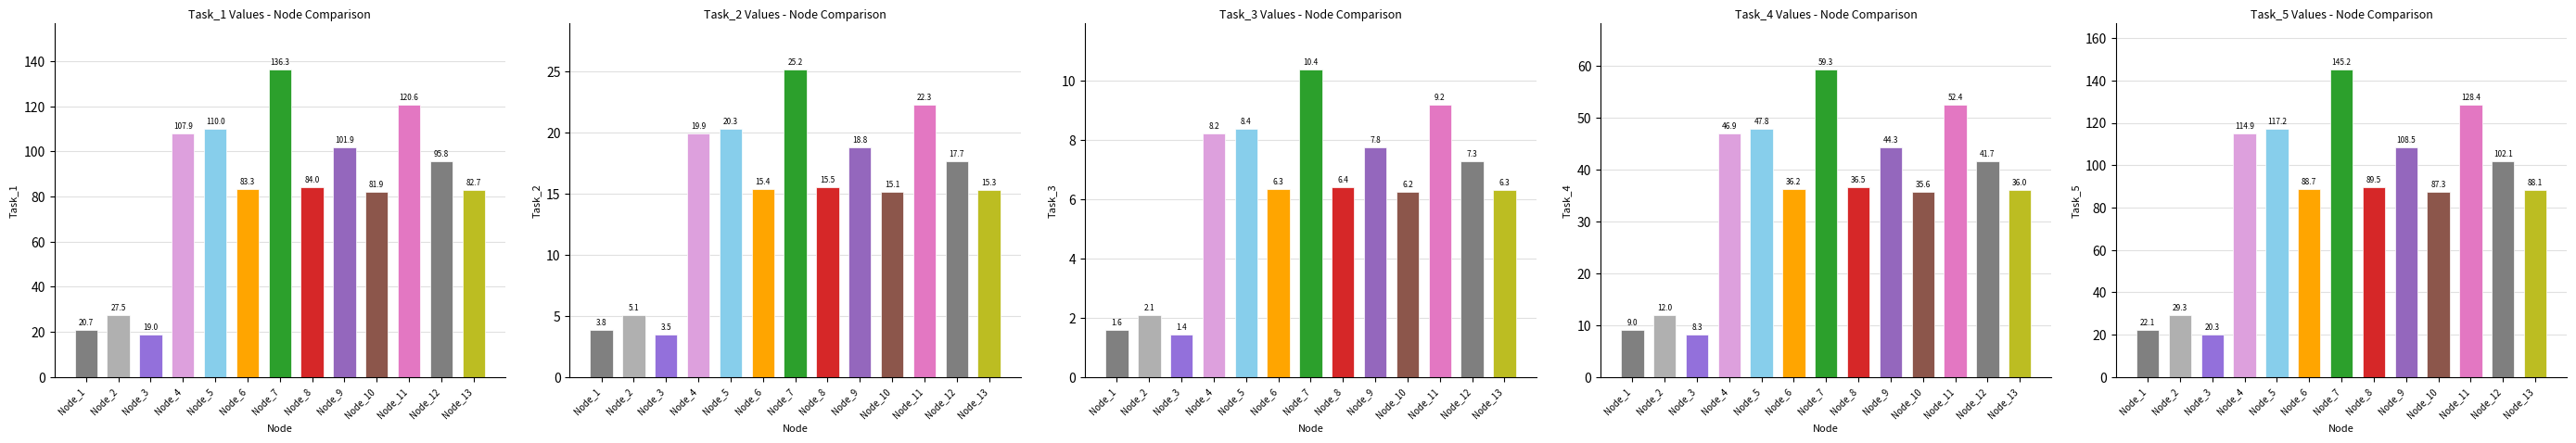

True or false: Task_3 has a value of 10.4 at Node_7.

True